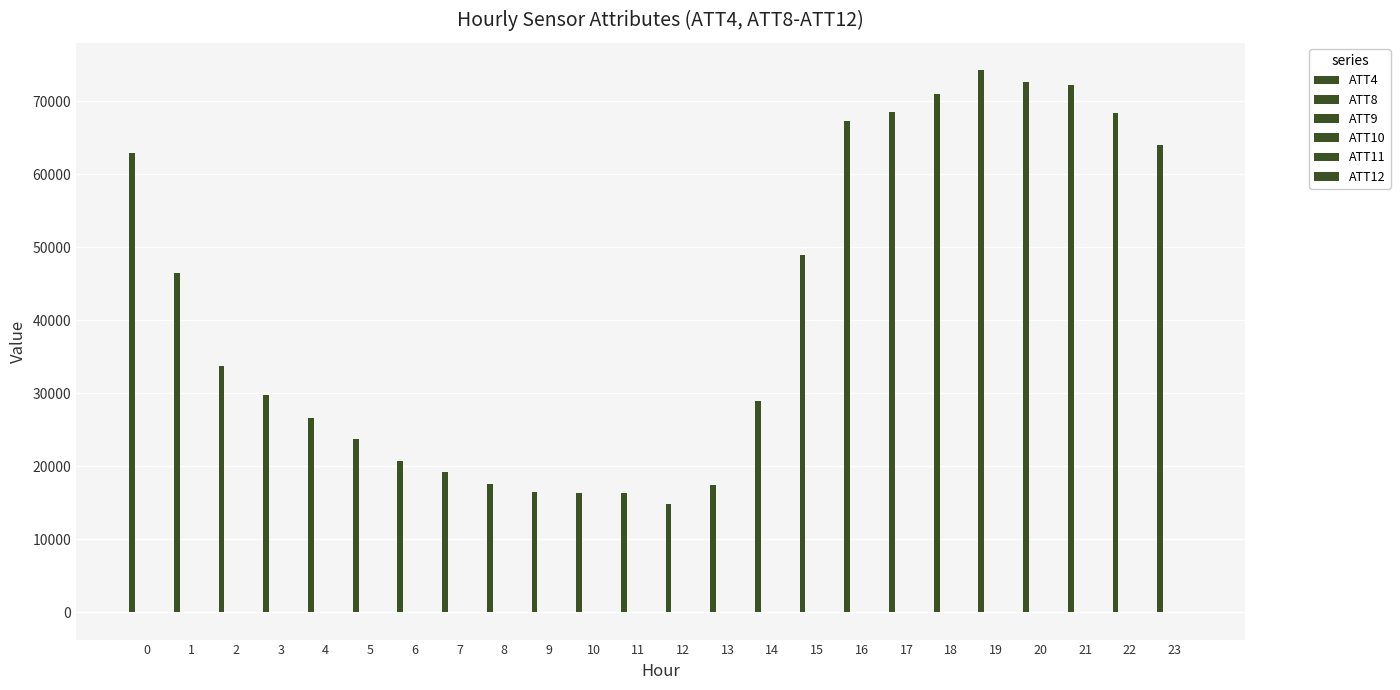

What is the total value across all series at 0?

62904.7